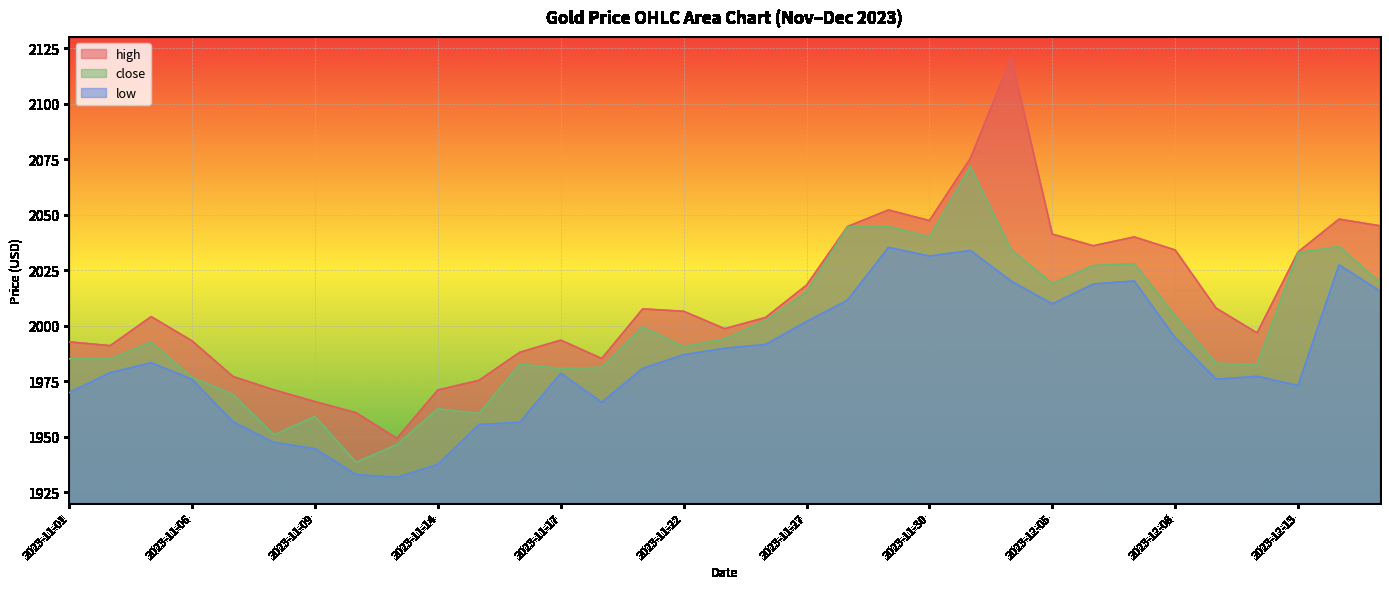

Reading left to right, transcribe all the data shown in this chart.

high: 1992.6	1990.9	2004.0	1993.0	1977.0	1971.0	1965.7	1960.7	1949.2	1971.0	1975.3	1987.9	1993.4	1985.1	2007.5	2006.4	1998.6	2003.6	2018.2	2044.6	2052.0	2047.3	2075.3	2120.6	2041.2	2035.9	2039.9	2034.0	2007.8	1996.7	2033.1	2047.9	2044.9
close: 1985.0	1985.0	1992.5	1976.7	1968.9	1950.8	1959.1	1938.4	1946.4	1962.5	1960.3	1982.5	1980.6	1981.2	1999.3	1990.5	1994.0	2002.2	2015.2	2044.4	2044.6	2039.9	2071.6	2034.1	2018.9	2027.0	2027.9	2004.3	1983.0	1982.5	2032.8	2035.6	2019.5
low: 1969.8	1978.8	1983.2	1975.7	1956.6	1947.3	1944.5	1932.9	1931.6	1937.5	1955.4	1956.4	1978.5	1965.4	1980.7	1986.9	1989.8	1991.5	2001.8	2011.4	2035.2	2031.3	2033.8	2020.0	2009.7	2018.7	2020.1	1994.5	1975.8	1977.1	1973.0	2027.4	2015.5